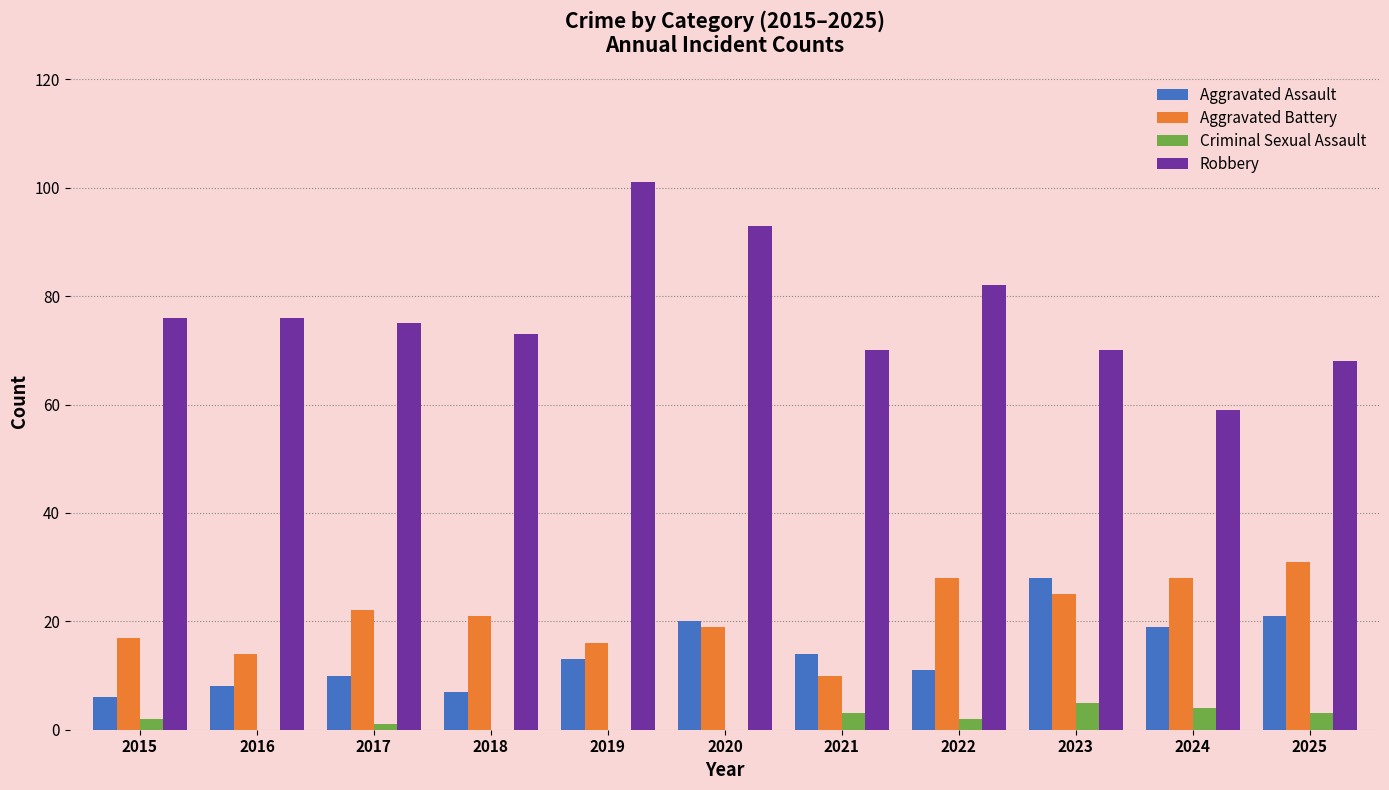

Between 2020 and 2021, which series saw the biggest shift?

Robbery